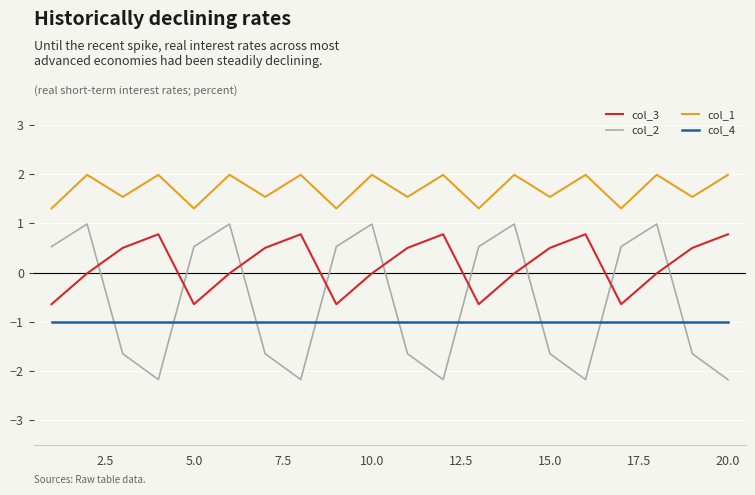

What is the greatest value displayed?

2.0